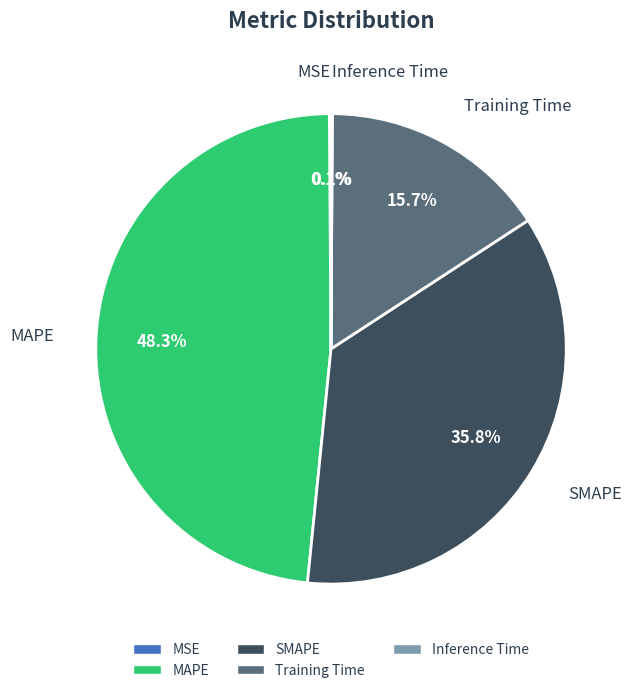

Do SMAPE and MAPE together represent more than half of the pie?

Yes